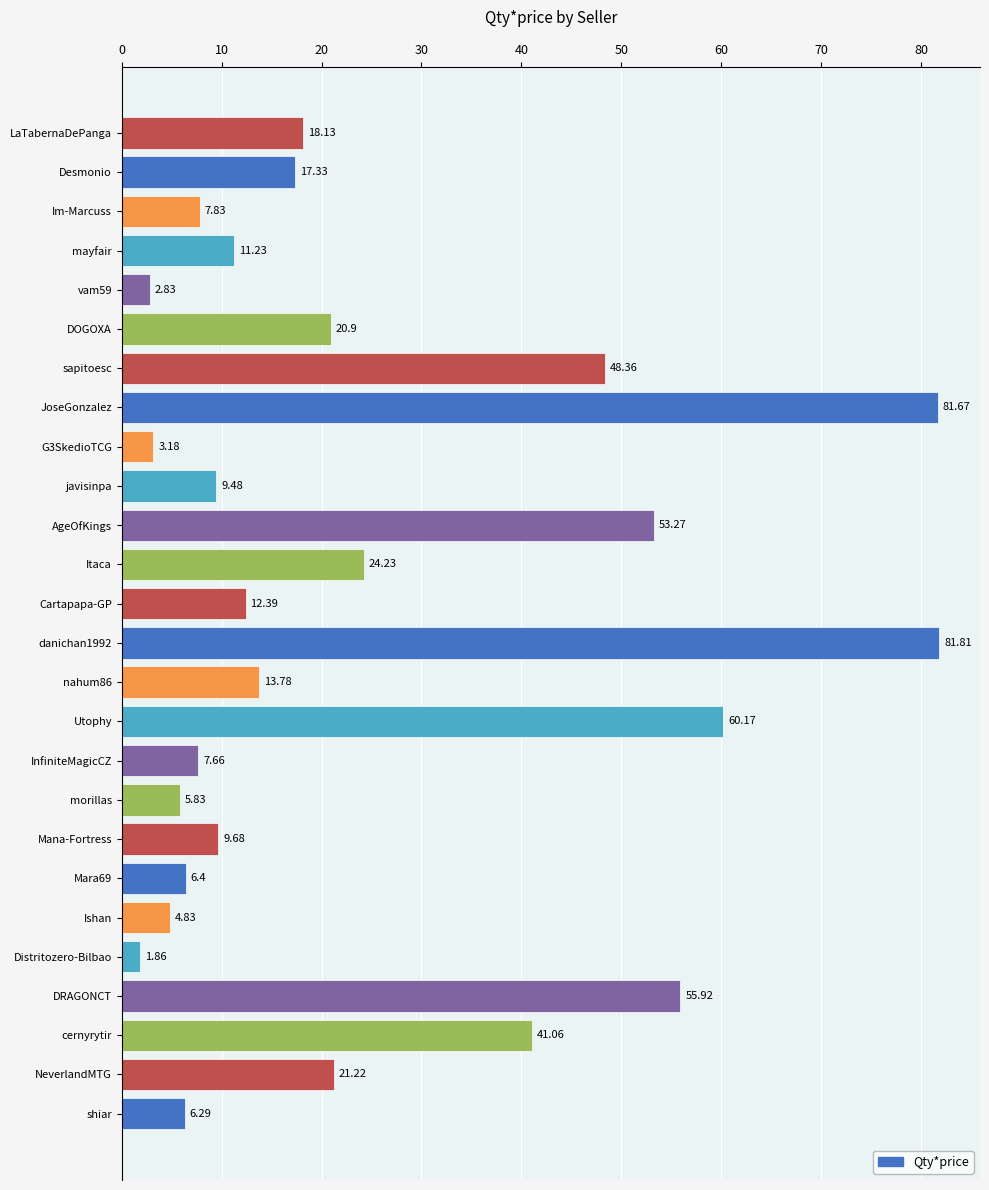

Rank the categories by value from highest to lowest.

danichan1992, JoseGonzalez, Utophy, DRAGONCT, AgeOfKings, sapitoesc, cernyrytir, Itaca, NeverlandMTG, DOGOXA, LaTabernaDePanga, Desmonio, nahum86, Cartapapa-GP, mayfair, Mana-Fortress, javisinpa, Im-Marcuss, InfiniteMagicCZ, Mara69, shiar, morillas, Ishan, G3SkedioTCG, vam59, Distritozero-Bilbao